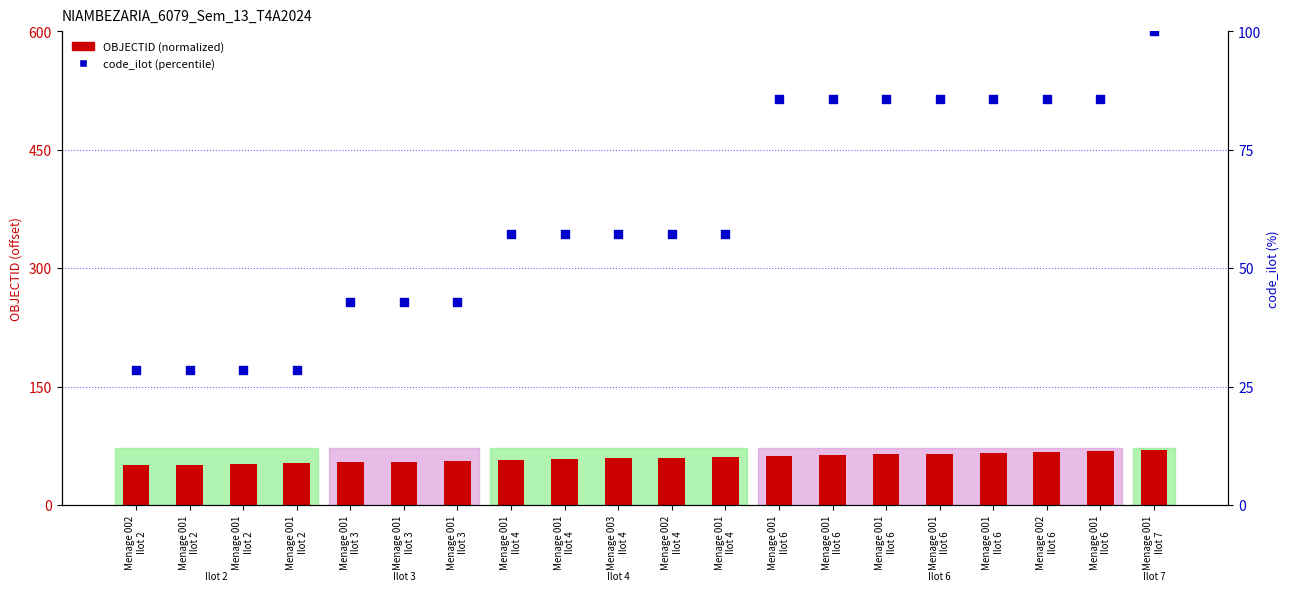

Is the value of OBJECTID (normalized) at Menage 002
Ilot 4 greater than the value of code_ilot (percentile) at Menage 002
Ilot 6?

No